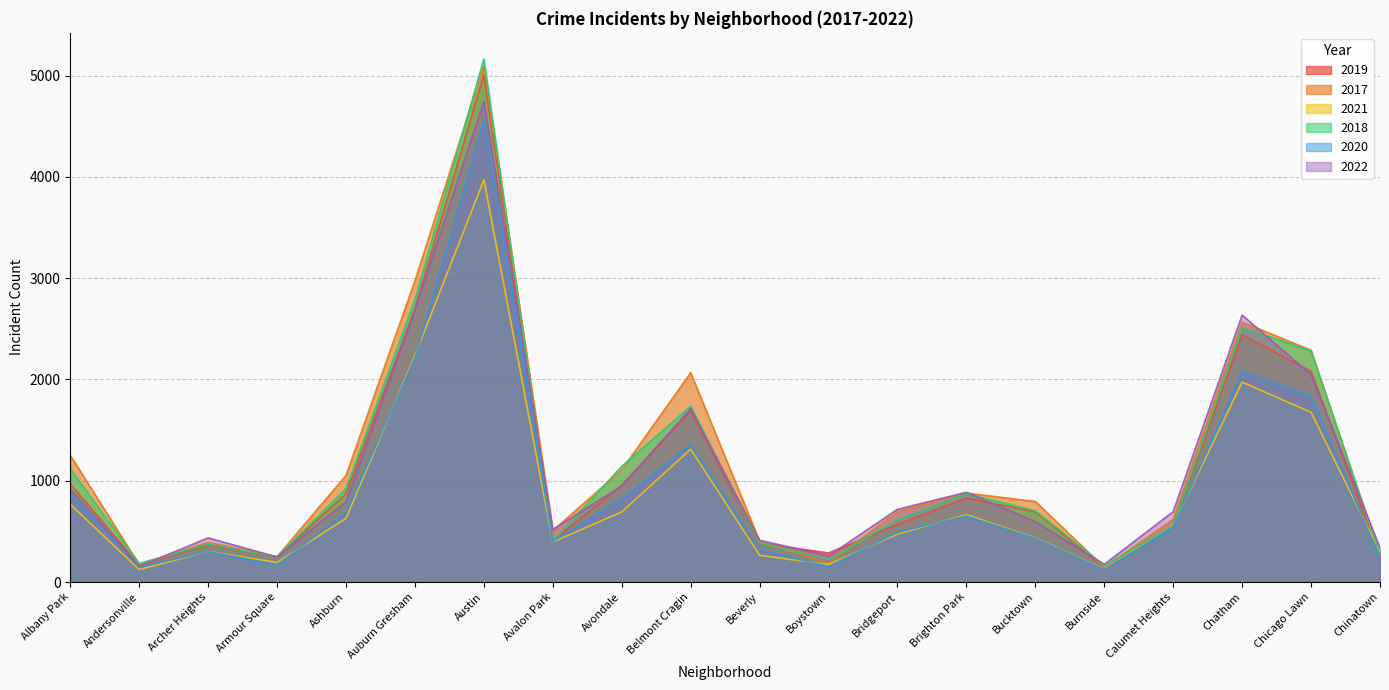

Where does the 2019 series first go above 694?

Albany Park